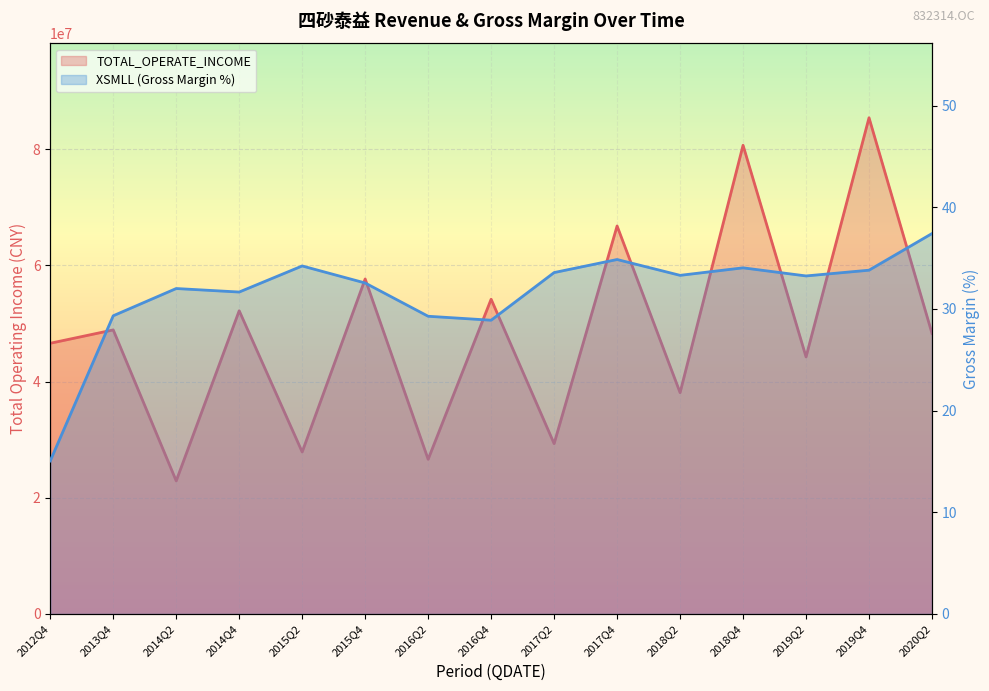

Rank the series by their average value, from highest to lowest.

TOTAL_OPERATE_INCOME, XSMLL